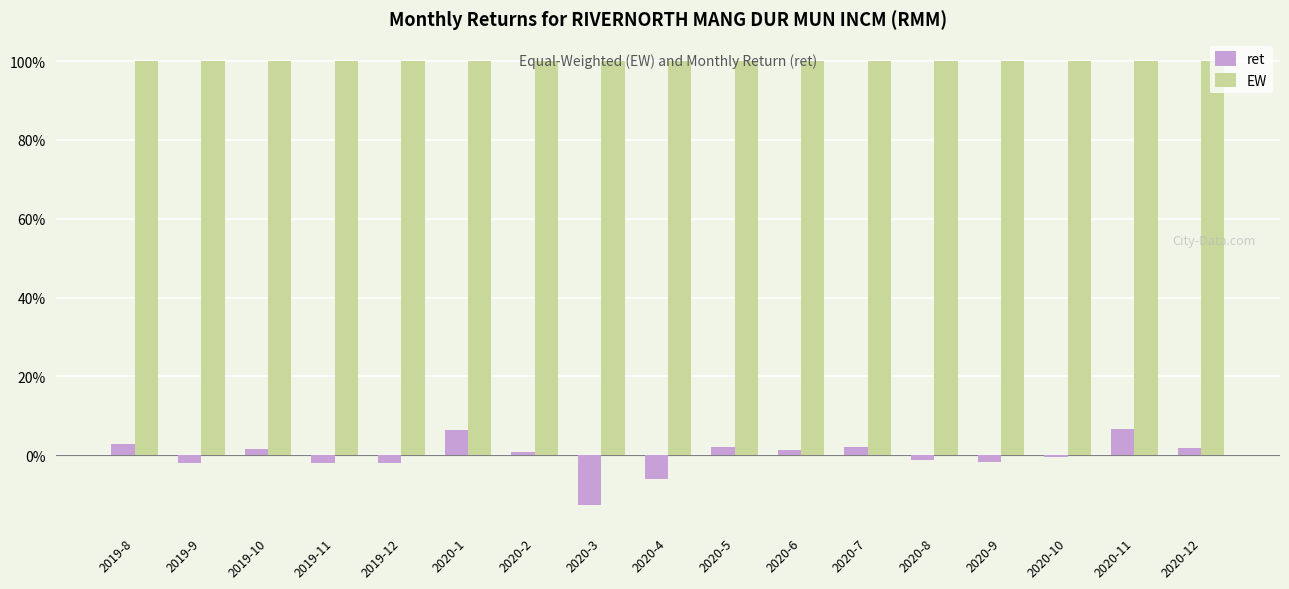

Count the number of categories in the chart.

17